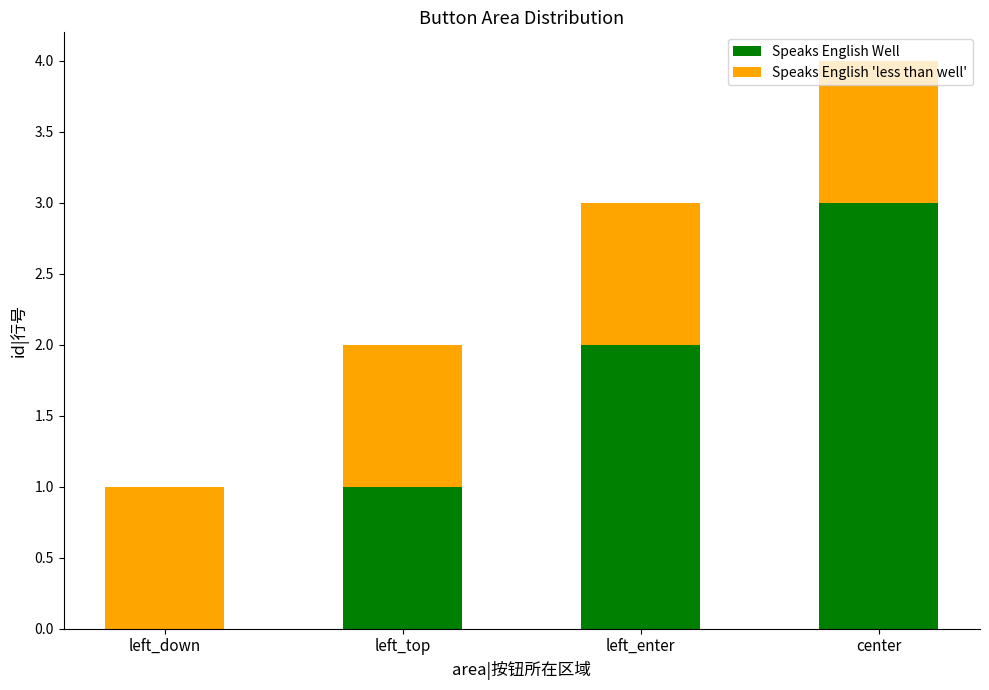

What are all the series names shown in the legend?

Speaks English Well, Speaks English 'less than well'